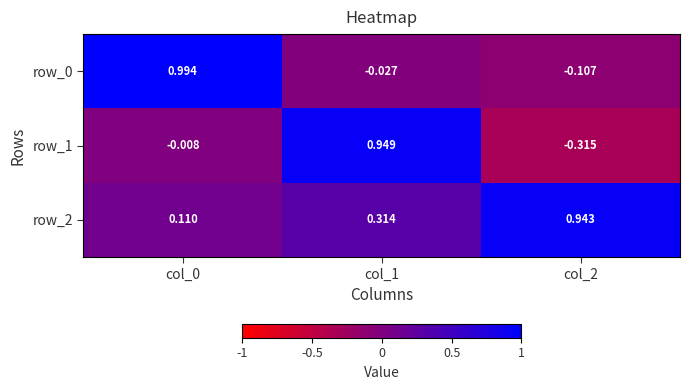

Where is row_0 nearest to the value 0?

col_1